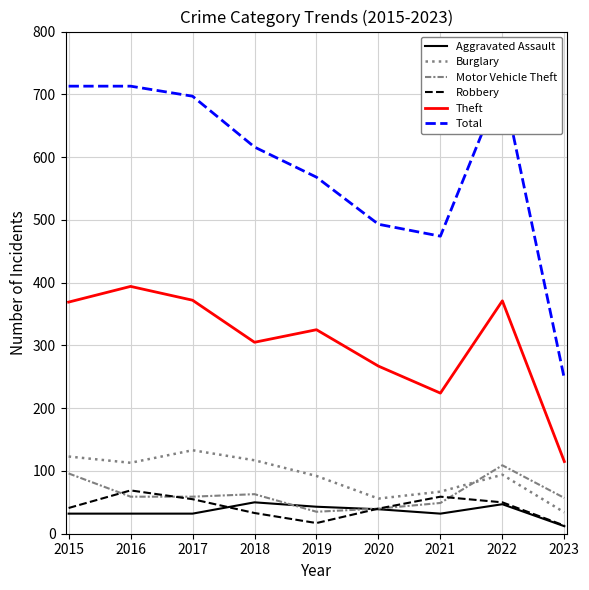

What is the value of the Motor Vehicle Theft point at the 7th from the left?

49